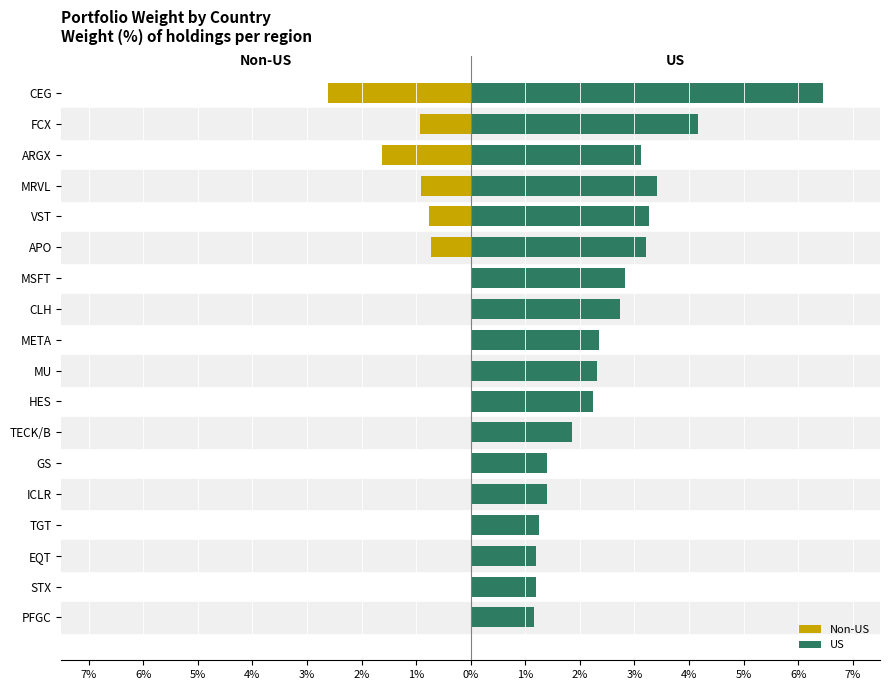

The Non-US series shows 0.0 at PFGC. True or false?

True